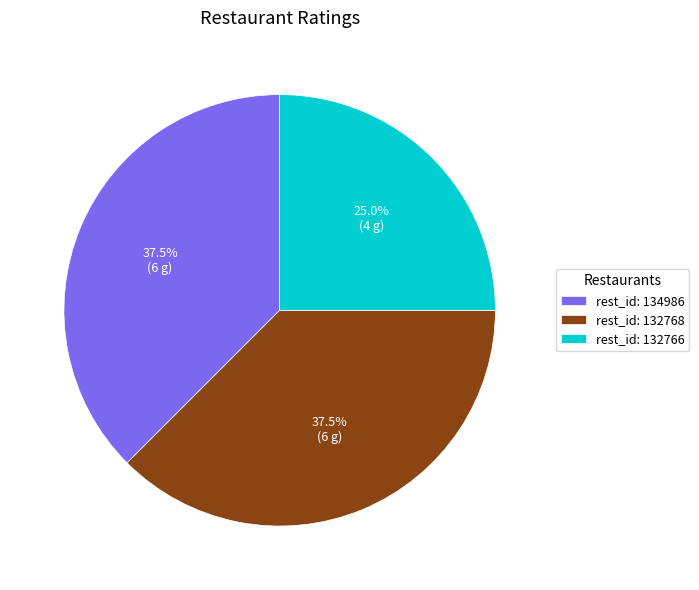

Which has a higher value, rest_id: 132766 or rest_id: 132768?

rest_id: 132768